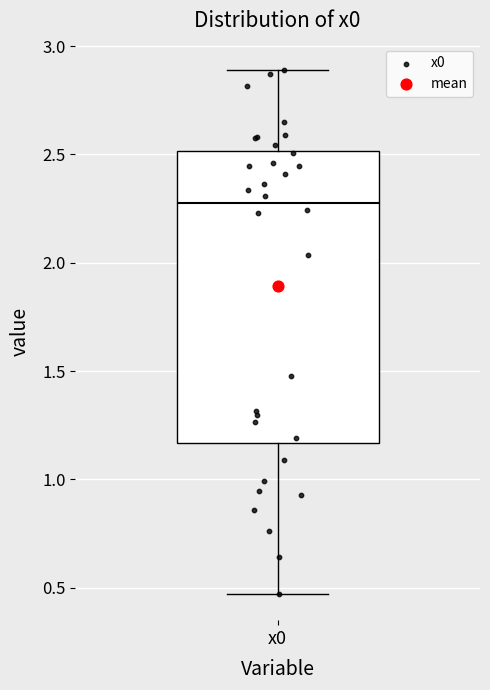

Transcribe this box plot: give where the median line is, the range the box spans, and where the two whiskers end, as read against the y-axis. The values are not printed on the chart, so give them approximately, as read against the axis.

median 2.25, box 1.15 to 2.50, whiskers 0.45 to 2.90